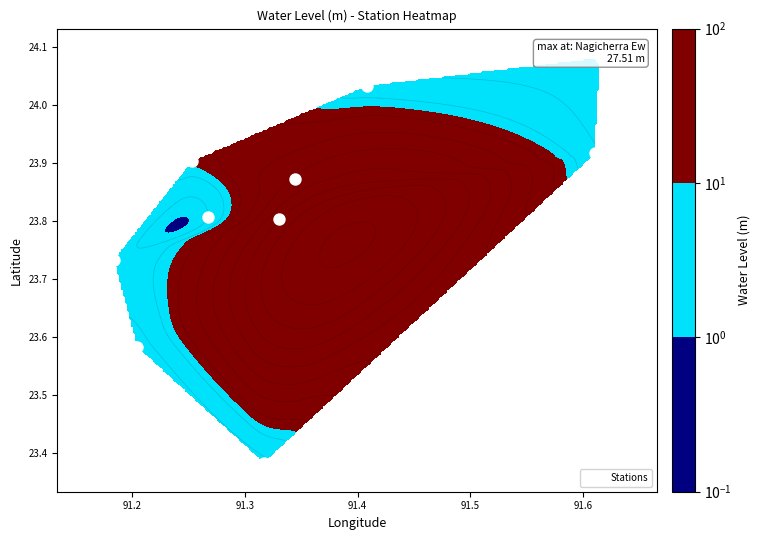

The chart shows a value of 31.2 at 8. True or false?

False